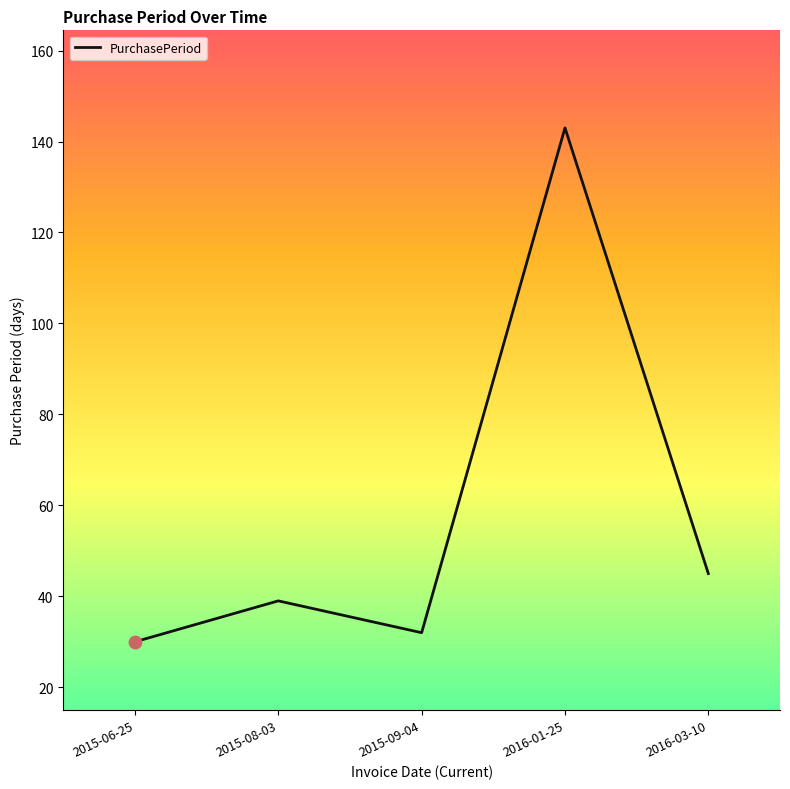

What is the change in value from 2015-08-03 to 2015-09-04?

-7